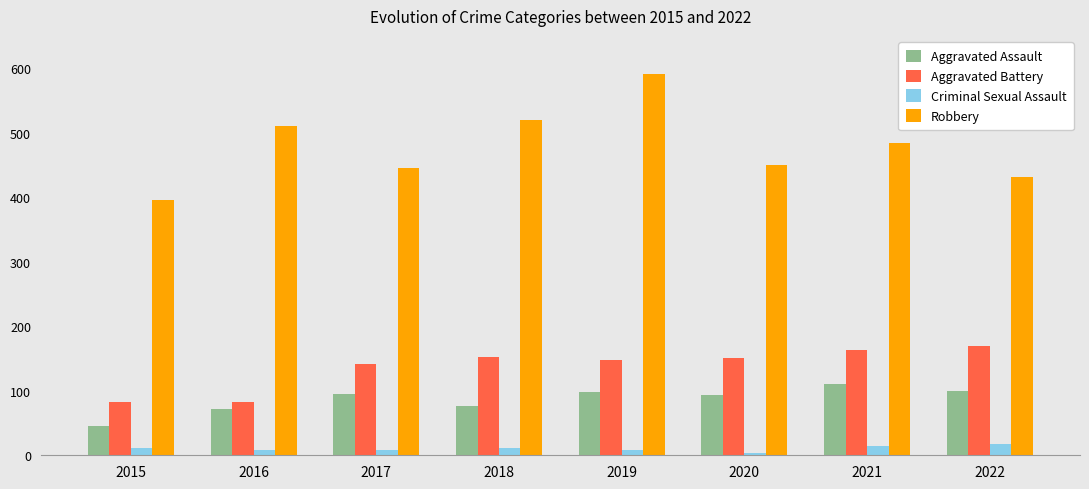

How many bars are there in total?

32